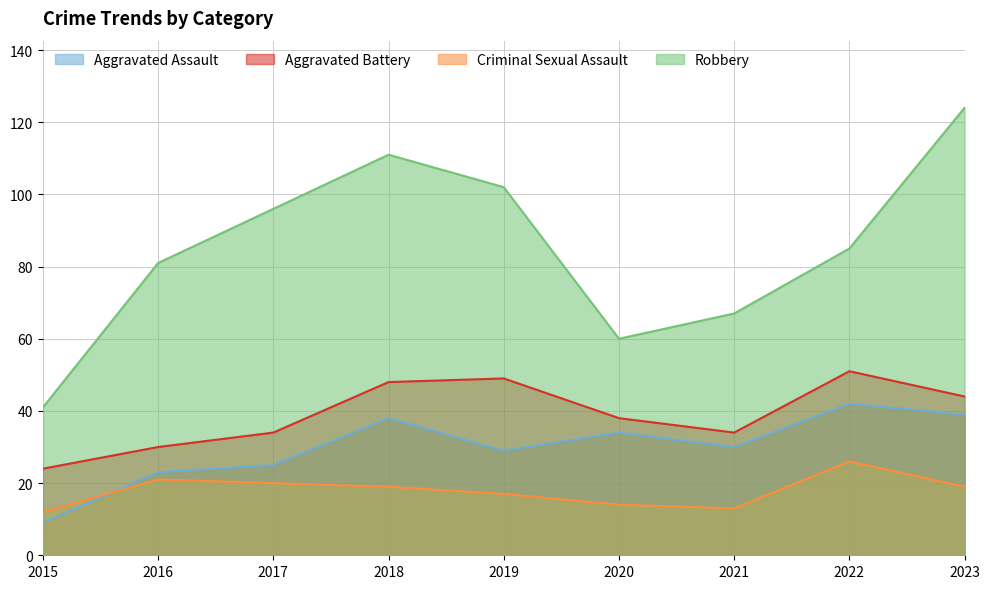

Reading left to right, transcribe all the data shown in this chart.

Aggravated Assault: 2015=9	2016=23	2017=25	2018=38	2019=29	2020=34	2021=30	2022=42	2023=39
Aggravated Battery: 2015=24	2016=30	2017=34	2018=48	2019=49	2020=38	2021=34	2022=51	2023=44
Criminal Sexual Assault: 2015=12	2016=21	2017=20	2018=19	2019=17	2020=14	2021=13	2022=26	2023=19
Robbery: 2015=41	2016=81	2017=96	2018=111	2019=102	2020=60	2021=67	2022=85	2023=124